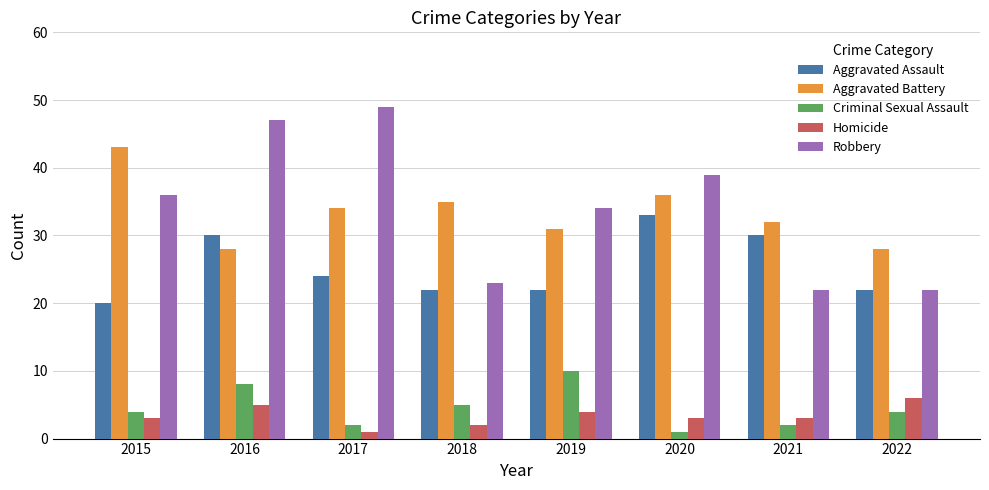

What is the difference between the second highest and minimum values in the Aggravated Battery series?

8